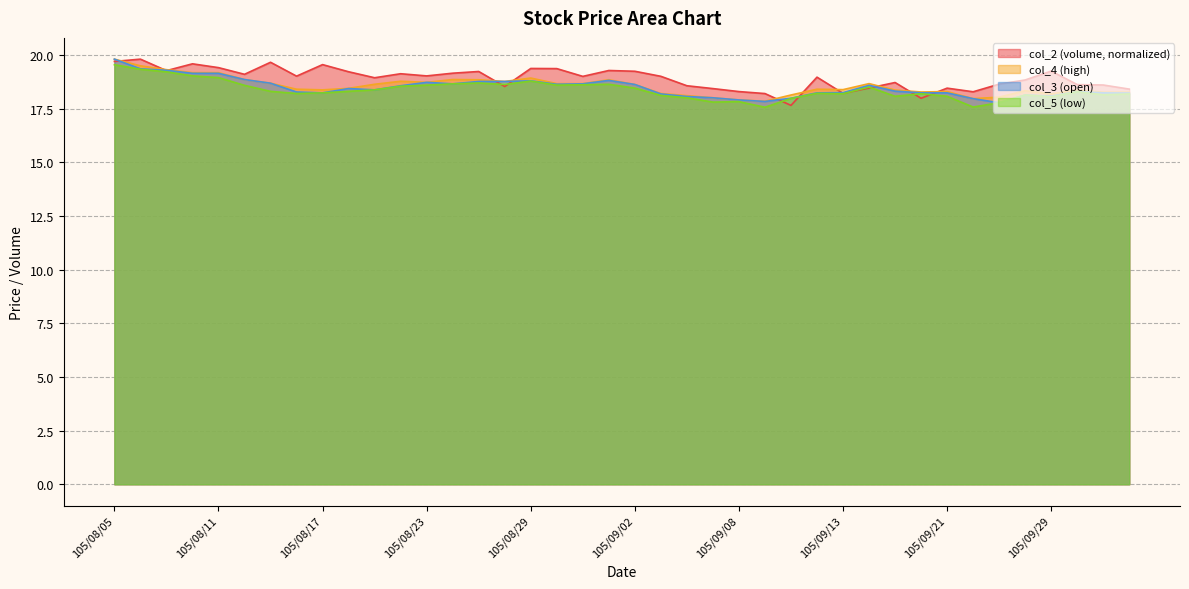

List the labels in order of col_3 value, largest first.

105/08/05, 105/08/08, 105/08/09, 105/08/10, 105/08/11, 105/08/12, 105/09/01, 105/08/29, 105/08/25, 105/08/26, 105/08/23, 105/08/15, 105/08/24, 105/08/31, 105/08/30, 105/09/02, 105/09/14, 105/08/22, 105/08/18, 105/08/19, 105/09/19, 105/09/30, 105/08/16, 105/09/13, 105/08/17, 105/09/12, 105/09/20, 105/09/21, 105/10/03, 105/10/04, 105/09/05, 105/09/26, 105/09/29, 105/09/06, 105/09/07, 105/09/10, 105/09/22, 105/09/08, 105/09/09, 105/09/23